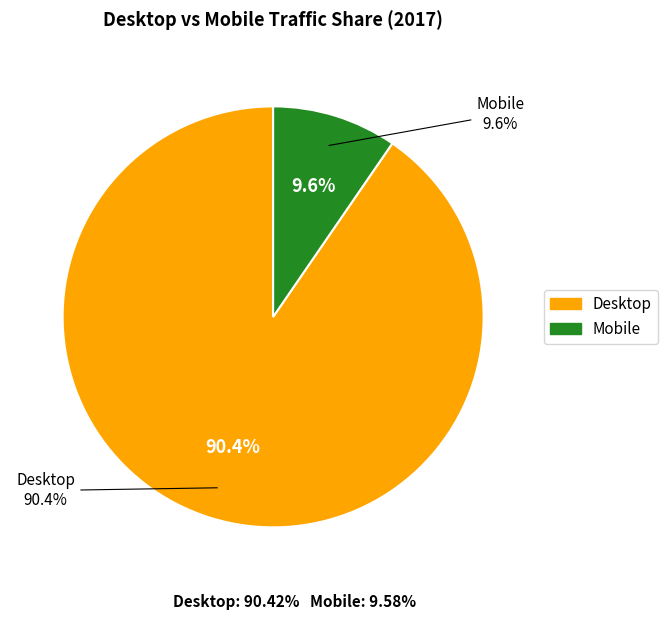

Count the number of slices in the pie.

9